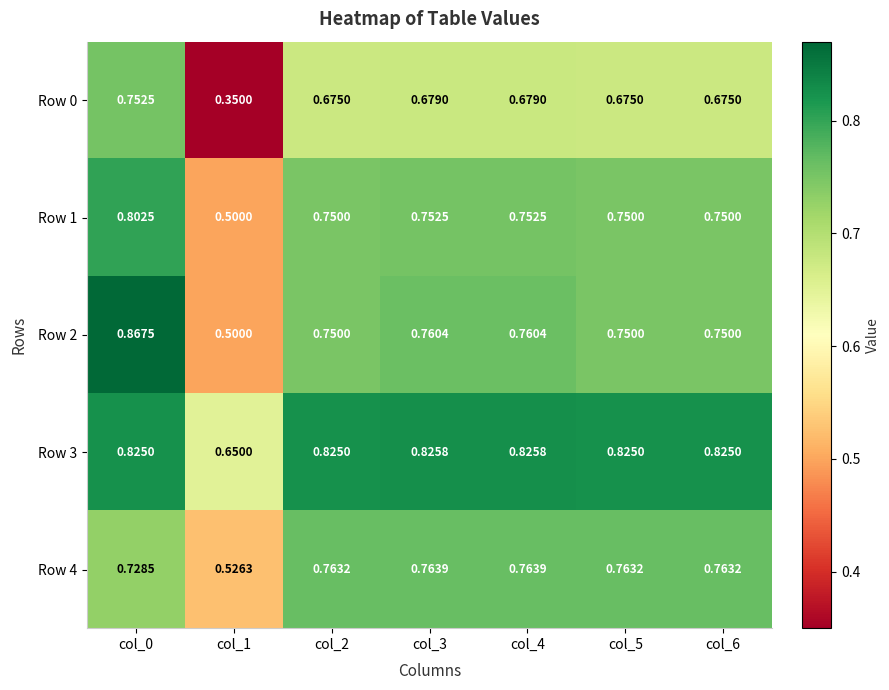

Is the value of Row 1 at col_0 greater than the value of Row 3 at col_2?

No